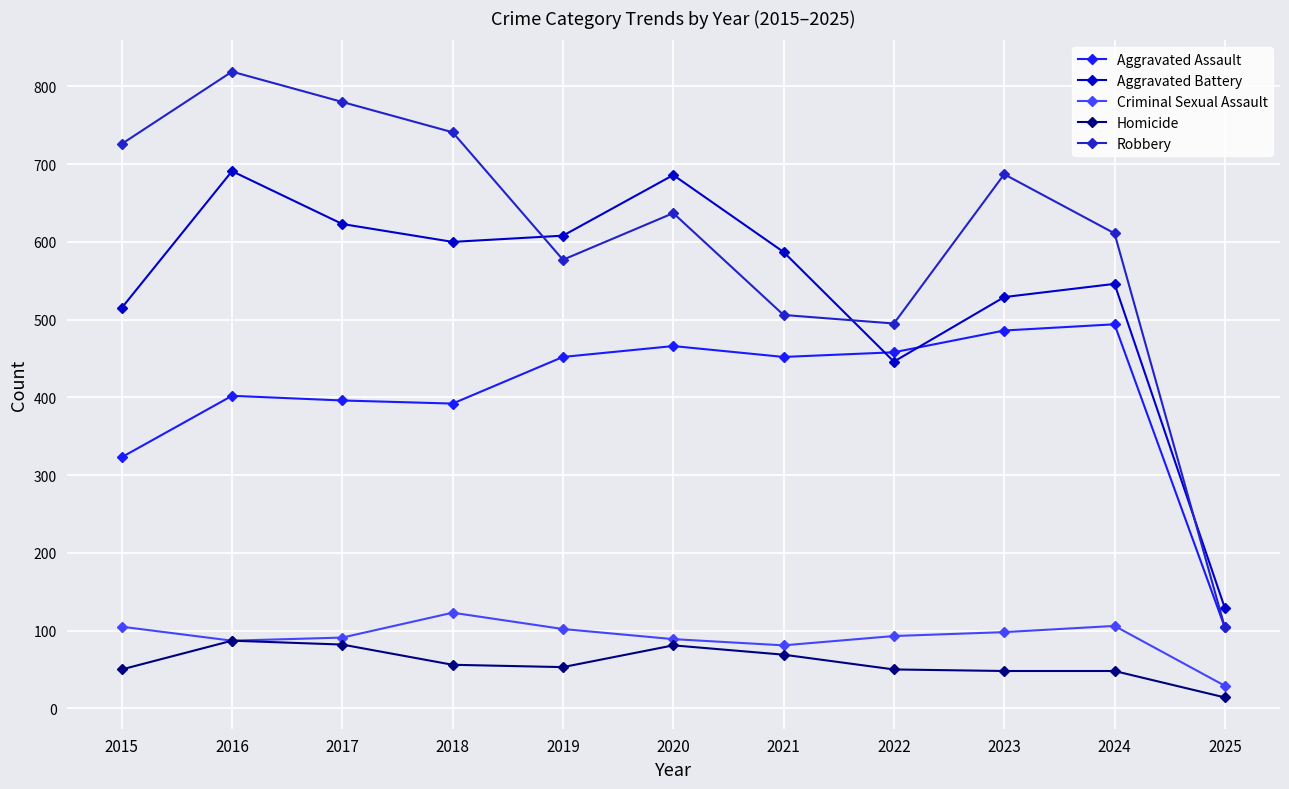

Which category has the lowest value in the Aggravated Assault series?

2025